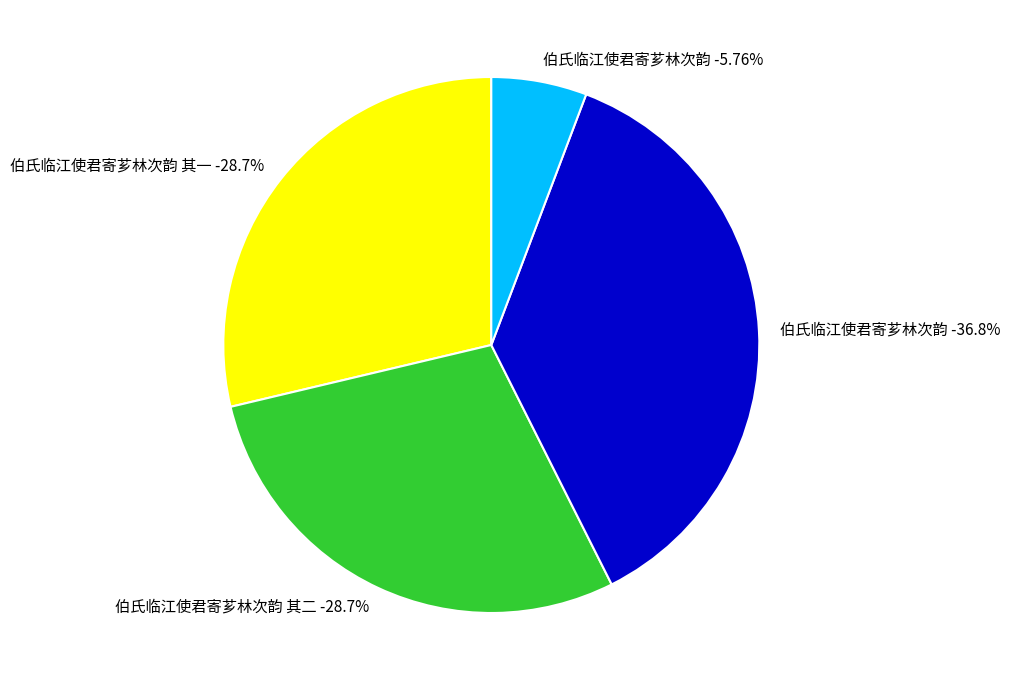

Between 伯氏临江使君寄芗林次韵 and 伯氏临江使君寄芗林次韵, which is larger?

伯氏临江使君寄芗林次韵